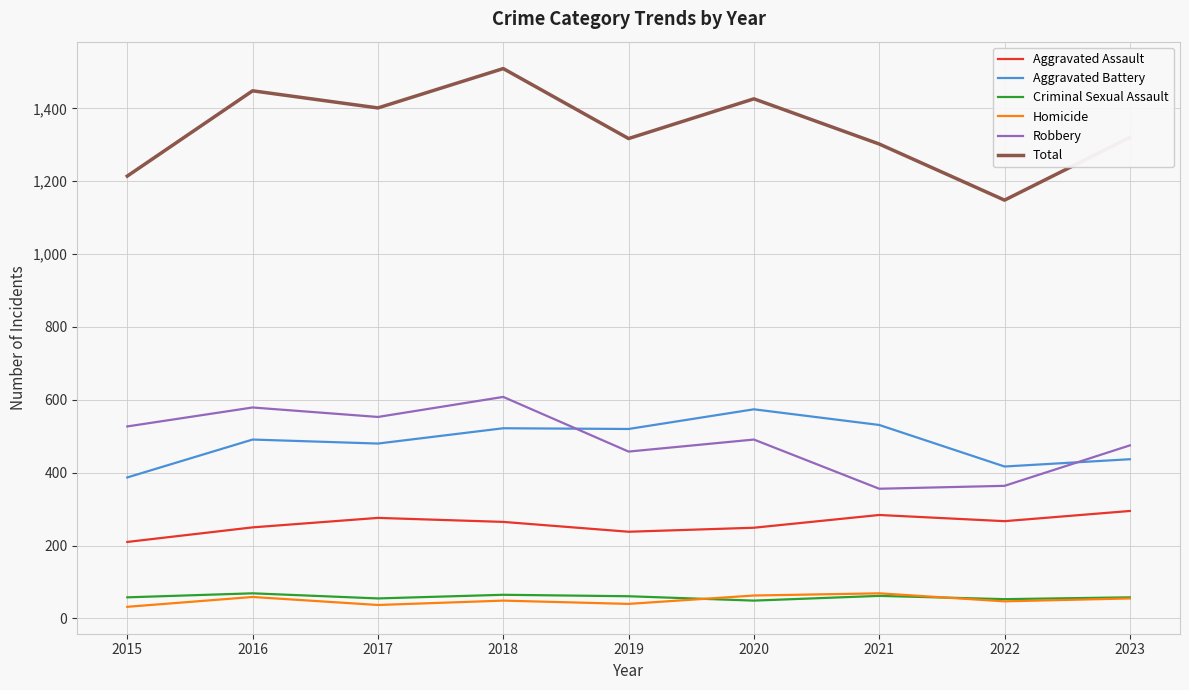

What is the difference between the maximum and minimum values in the Robbery series?

252